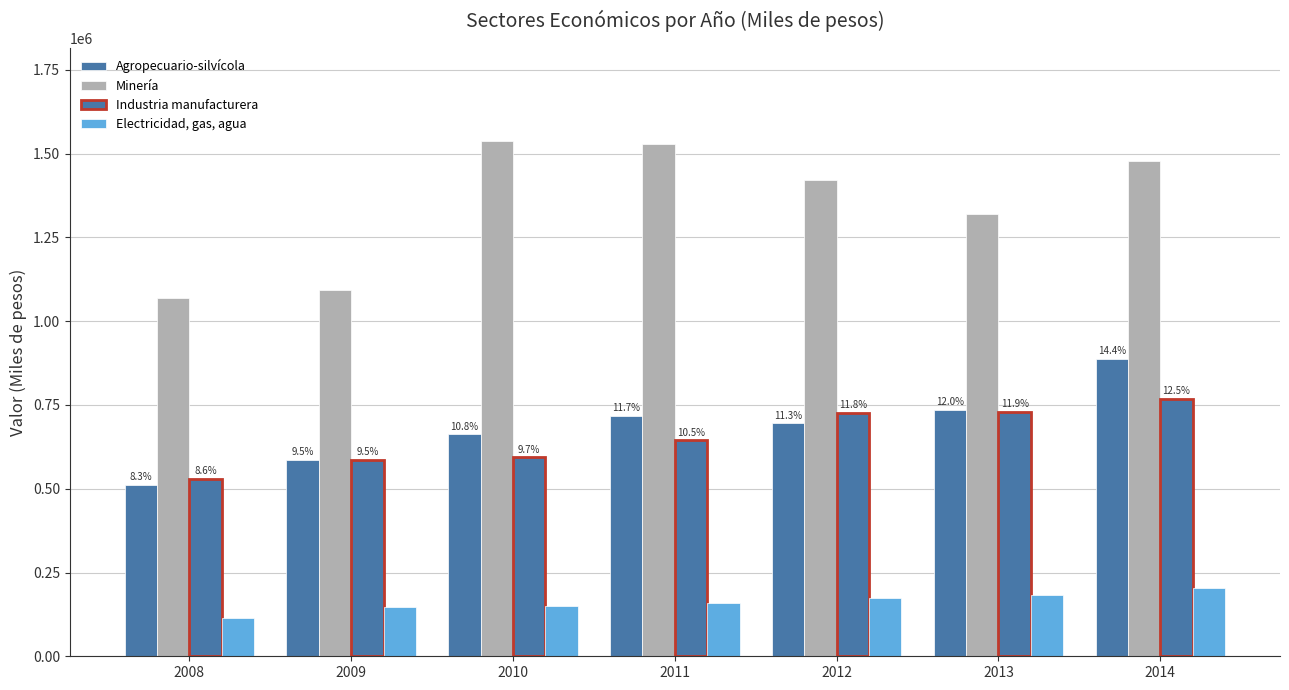

How many bars are there in each group?

4